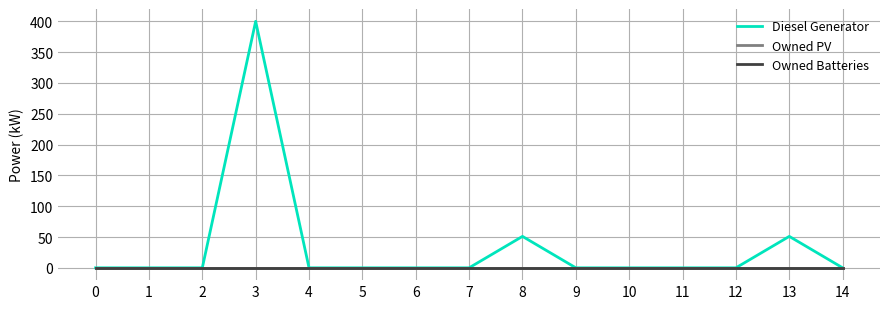

What is the difference between the maximum and minimum values in the Diesel Generator series?

400.0